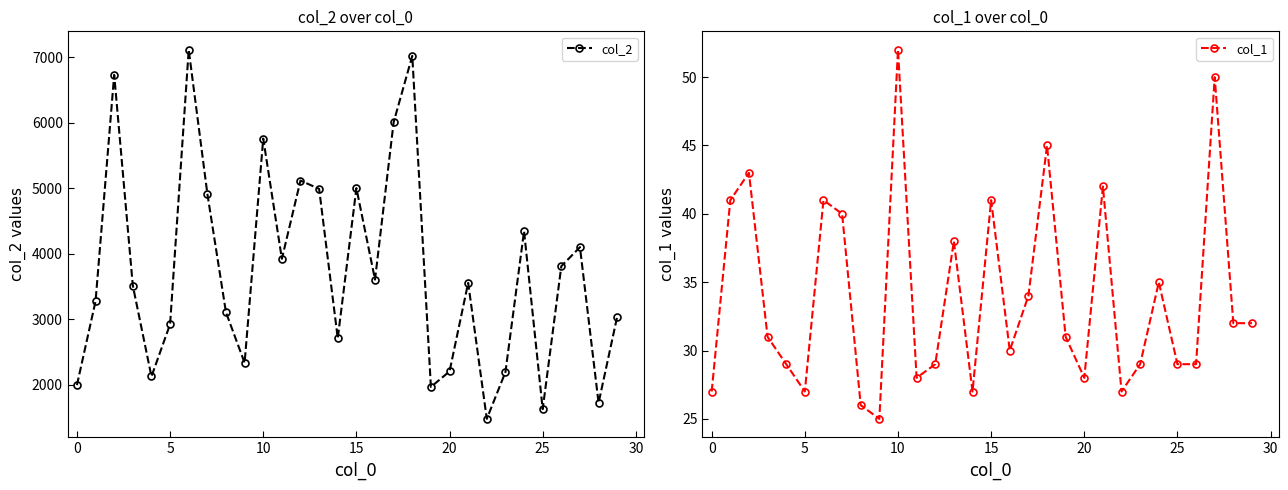

True or false: col_2 has a value of 7019 at 18.

True